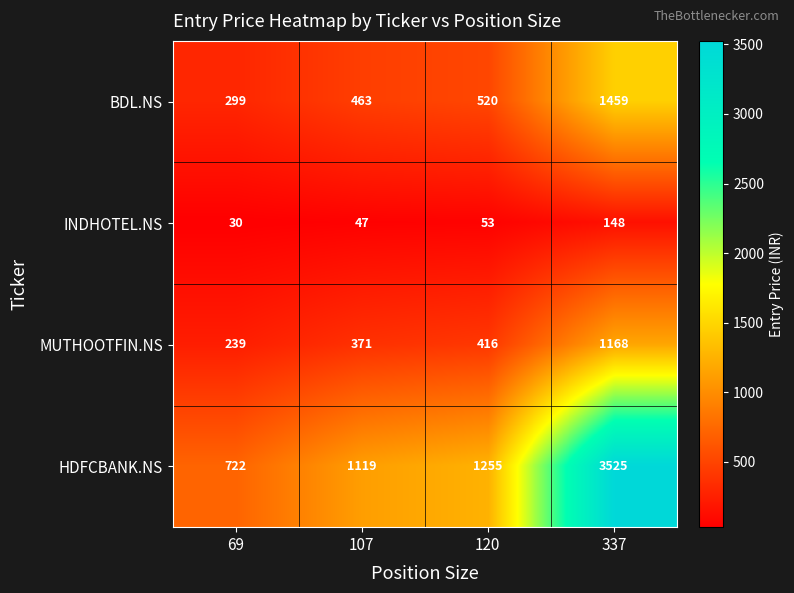

Rank the series at 120 from lowest to highest value.

INDHOTEL.NS, MUTHOOTFIN.NS, BDL.NS, HDFCBANK.NS